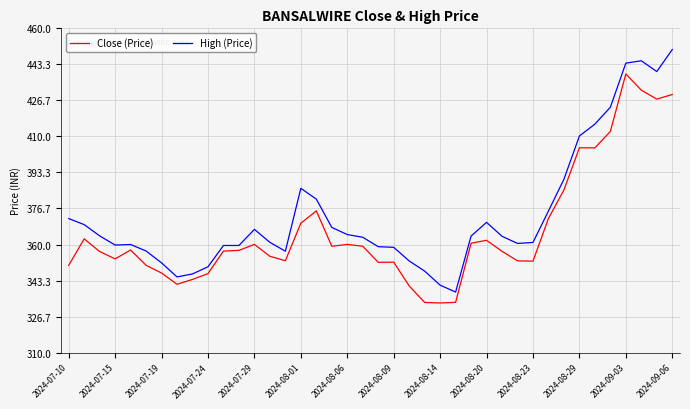

Which series has the largest total across all categories?

High (Price)